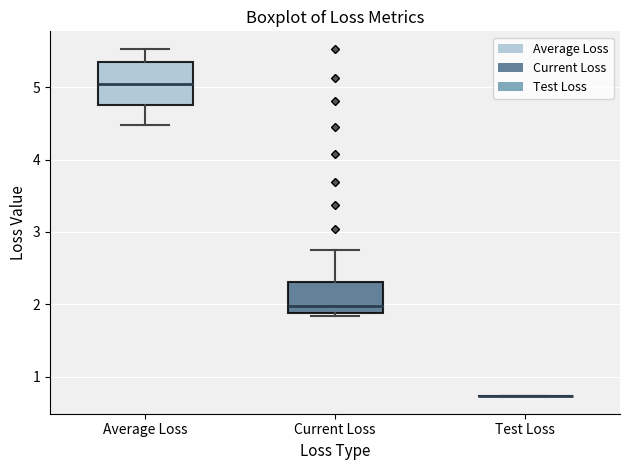

Comparing the boxes themselves (not the whiskers), which one is the tallest?

Average Loss